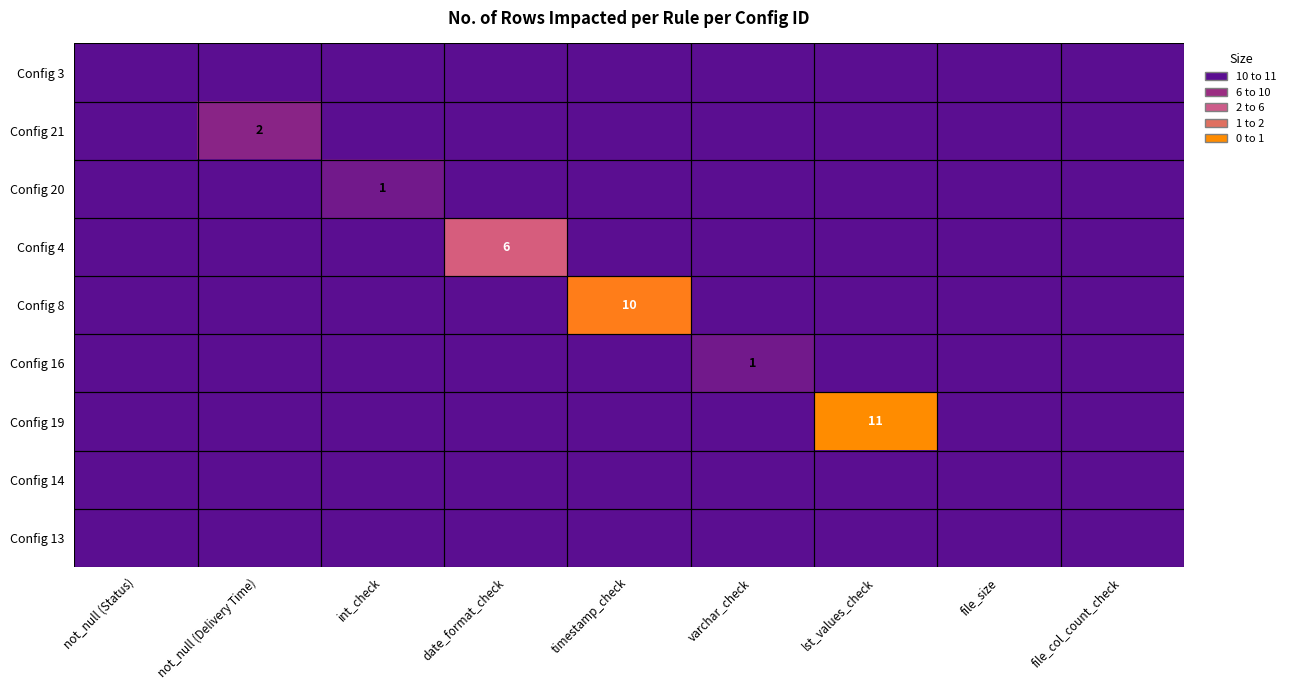

Is it true that Config 4 equals 2 at date_format_check?

False